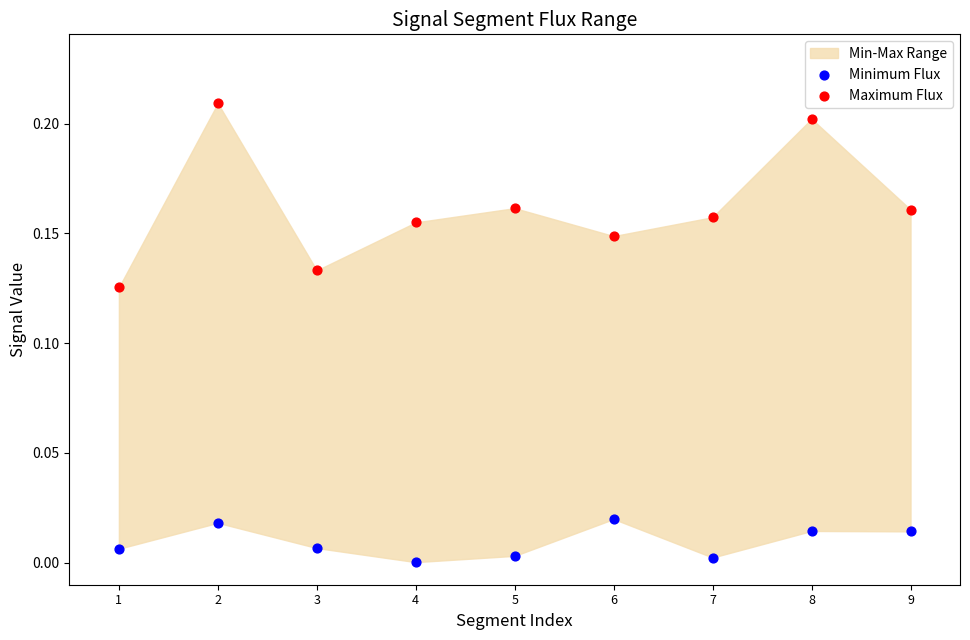

Which series has the largest Y range (max minus min)?

Maximum Flux